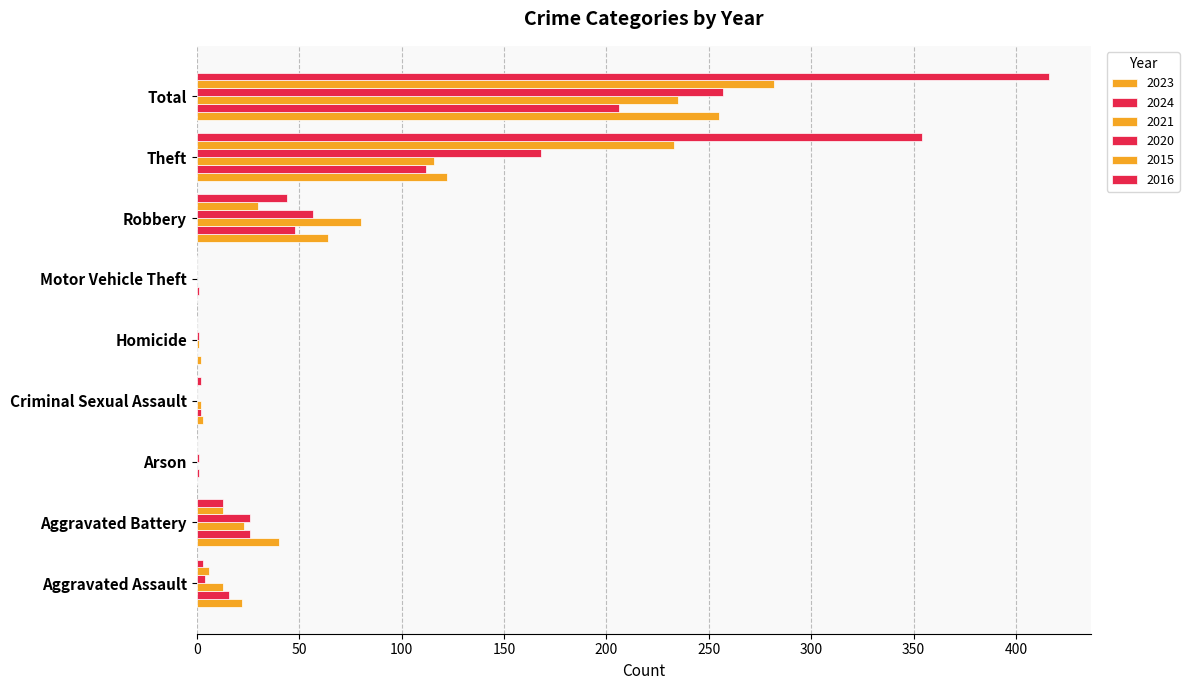

How many data points does each series have?

9